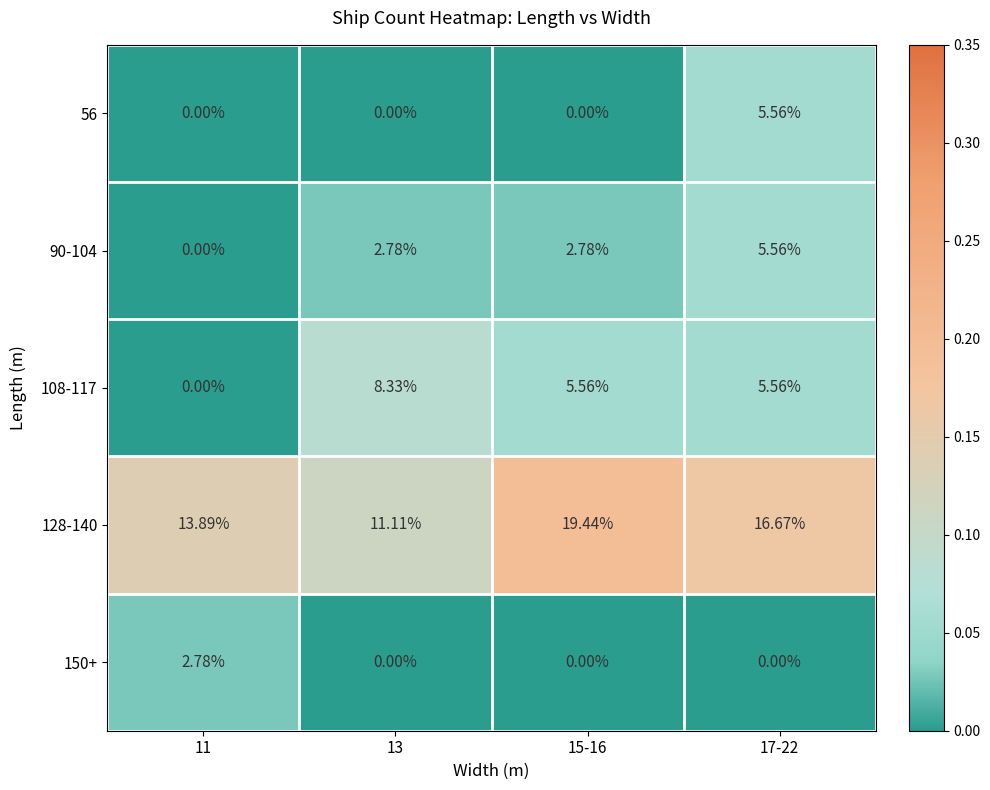

Is the value of 108-117 at 17-22 greater than the value of 90-104 at 11?

Yes